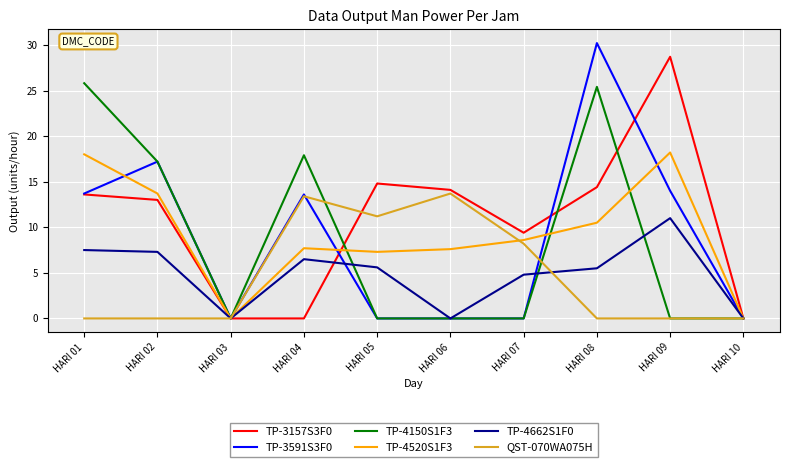

Which series has the widest spread of values?

TP-3591S3F0